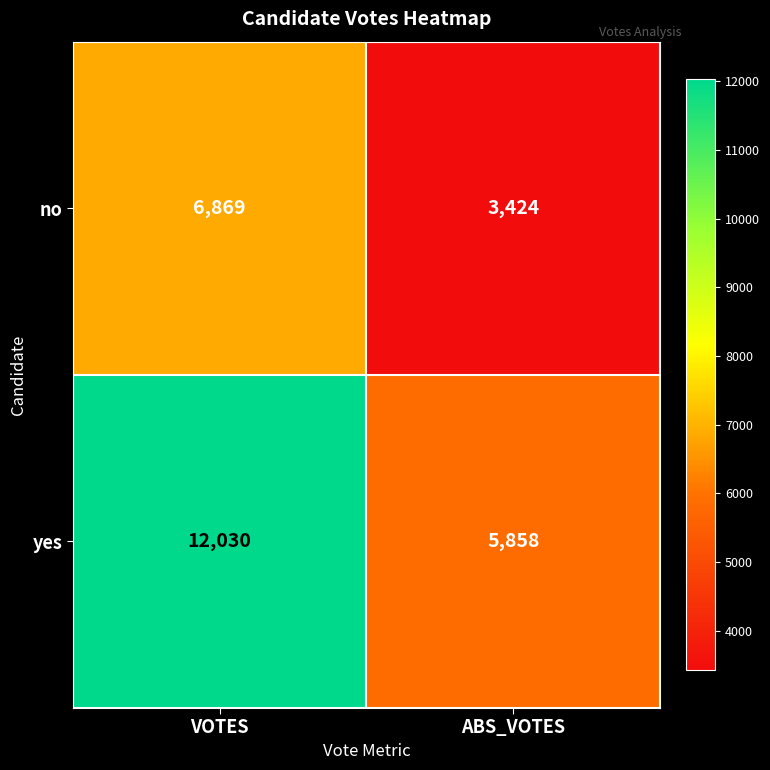

How many categories are shown in the chart?

2